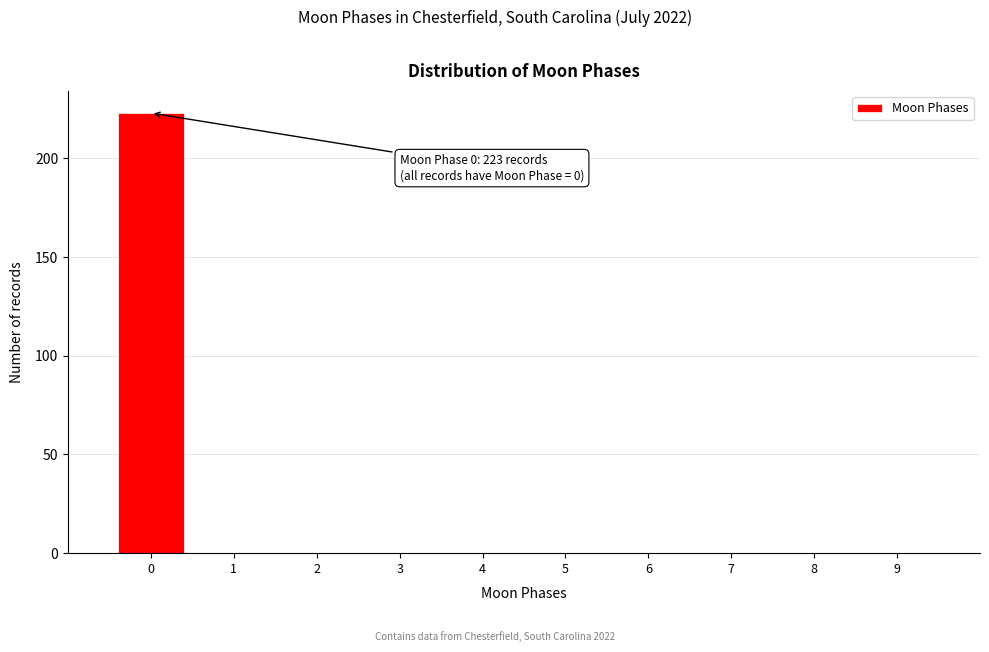

Over which range of the x-axis is the bar tallest?

-0.5 to 0.5